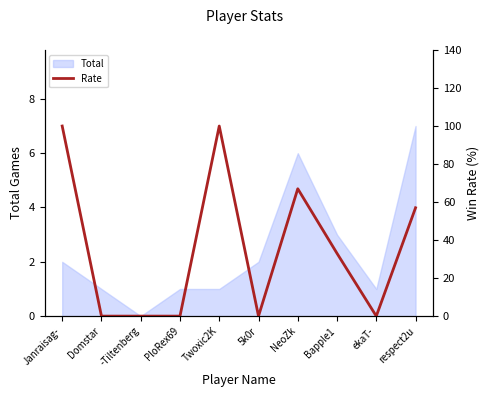

Which label corresponds to the largest value in the chart?

Janraisag-